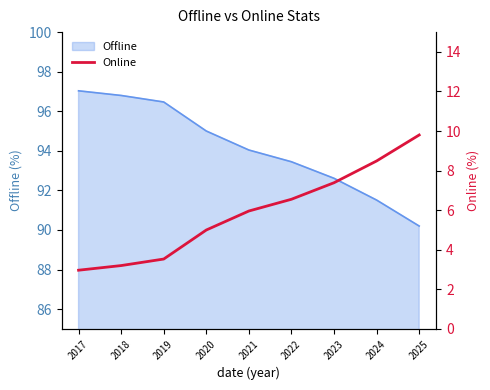

What is the value of the 7th point from the left?

7.4